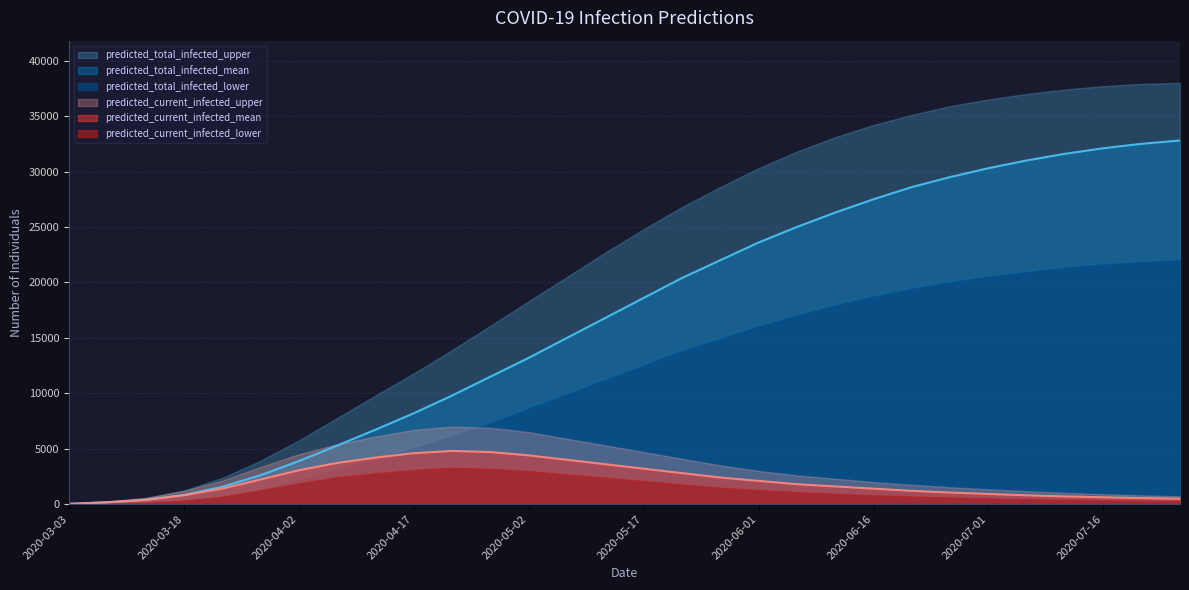

Read the predicted_total_infected_upper value at 24, to the nearest 10.

36500